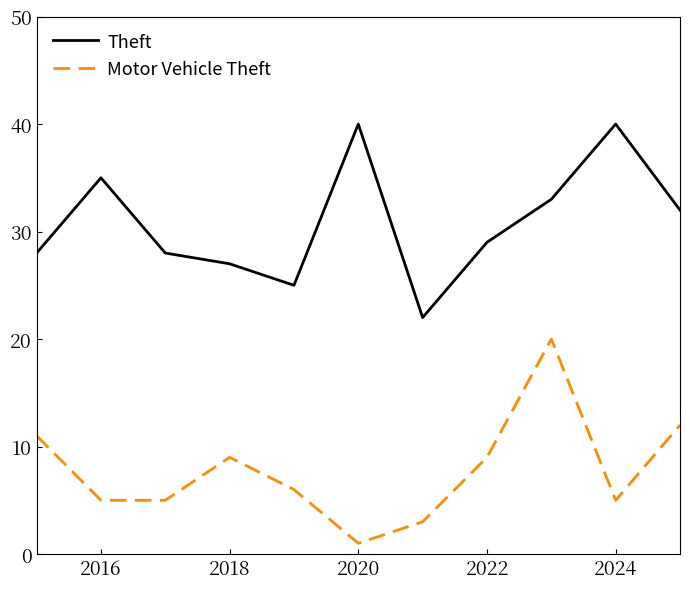

What is the lowest value of the Theft series?

22